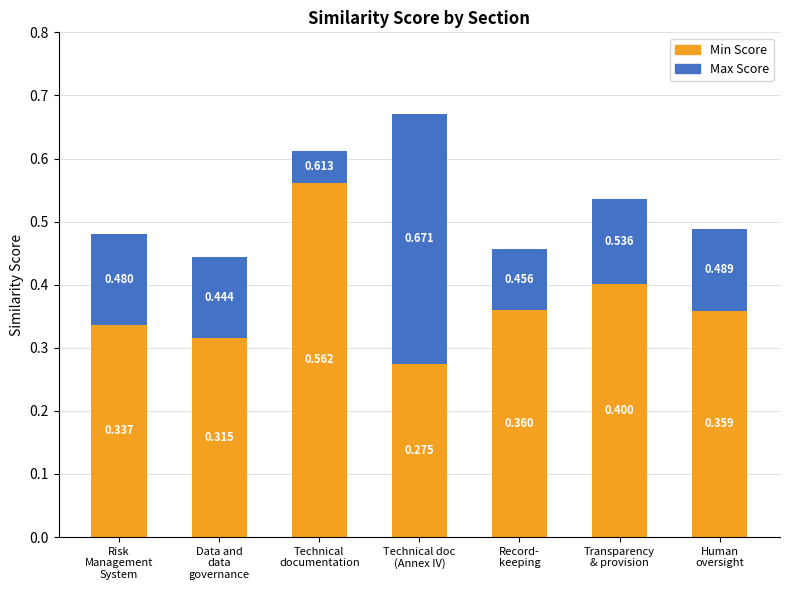

Are the bars horizontal?

No